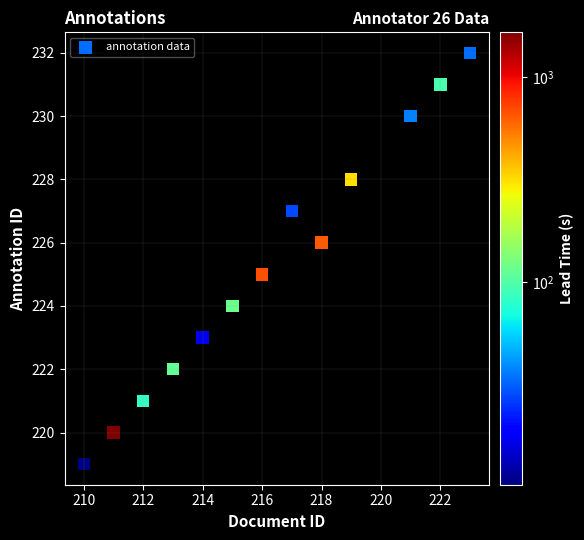

What is the range of X values (max minus min)?

13